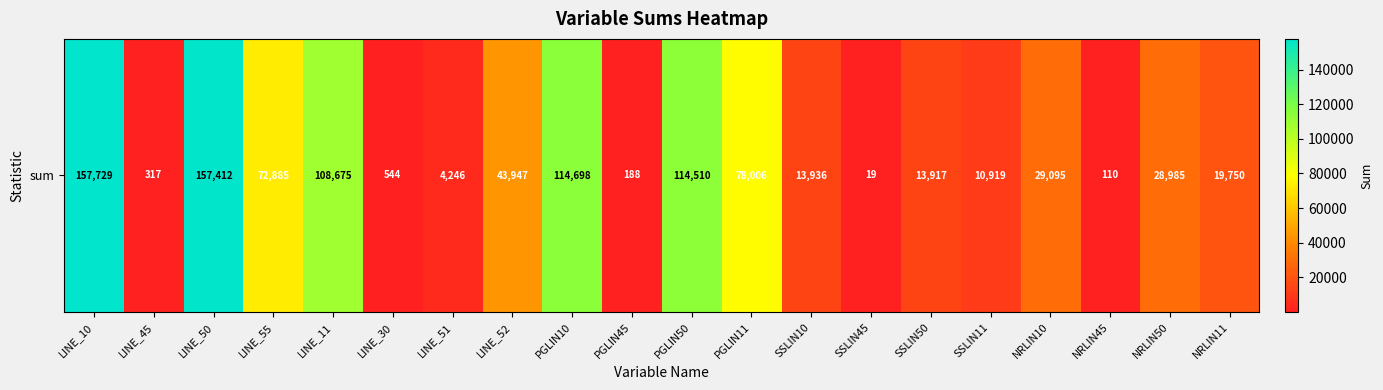

What is the difference between the maximum and minimum values?

157710